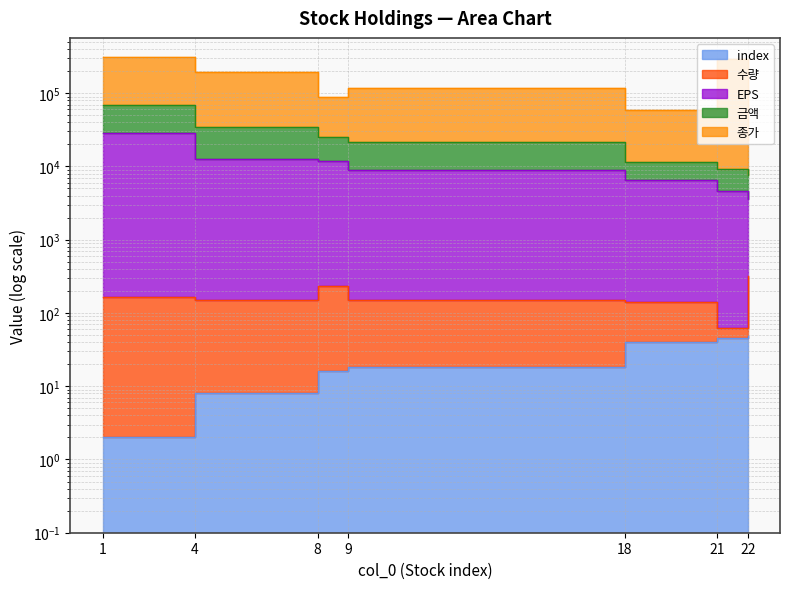

What is the value of the EPS point at the 2nd from the left?

12608